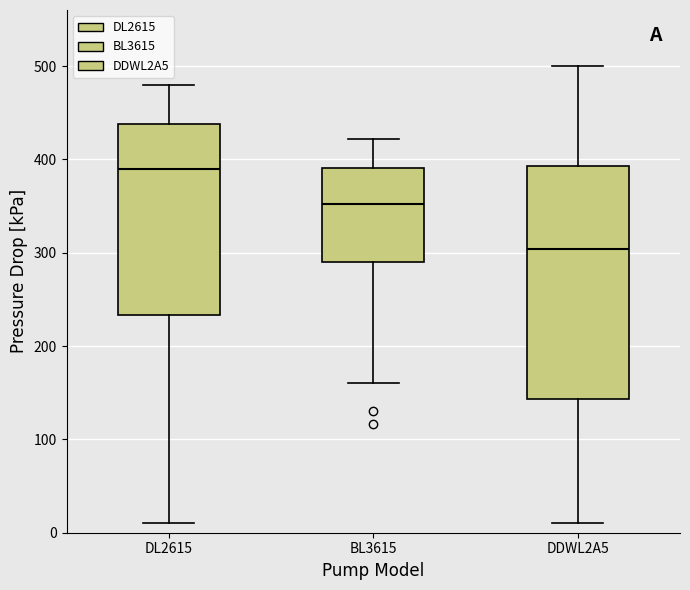

Reading left to right, transcribe this box plot: for each box, give where its median line is, the range the box spans, and where its two whiskers end, as read against the y-axis. The values are not printed on the chart, so give them approximately, as read against the axis.

DL2615: median 390, box 230 to 440, whiskers 10 to 480
BL3615: median 350, box 290 to 390, whiskers 160 to 420
DDWL2A5: median 300, box 140 to 390, whiskers 10 to 500